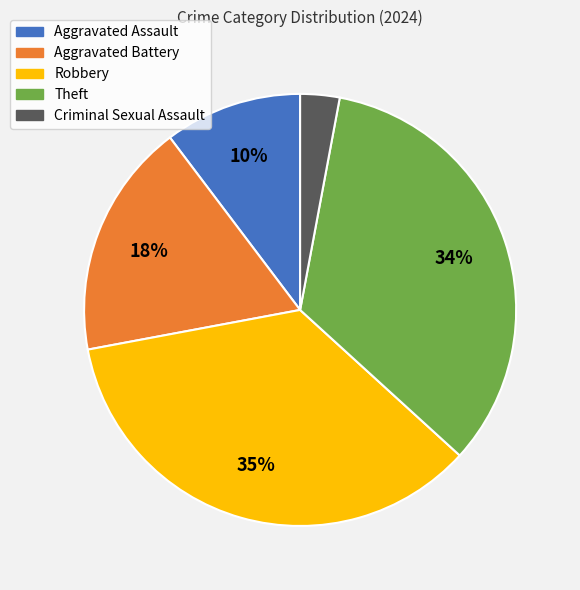

To the nearest percent, what is the average slice percentage?

20%